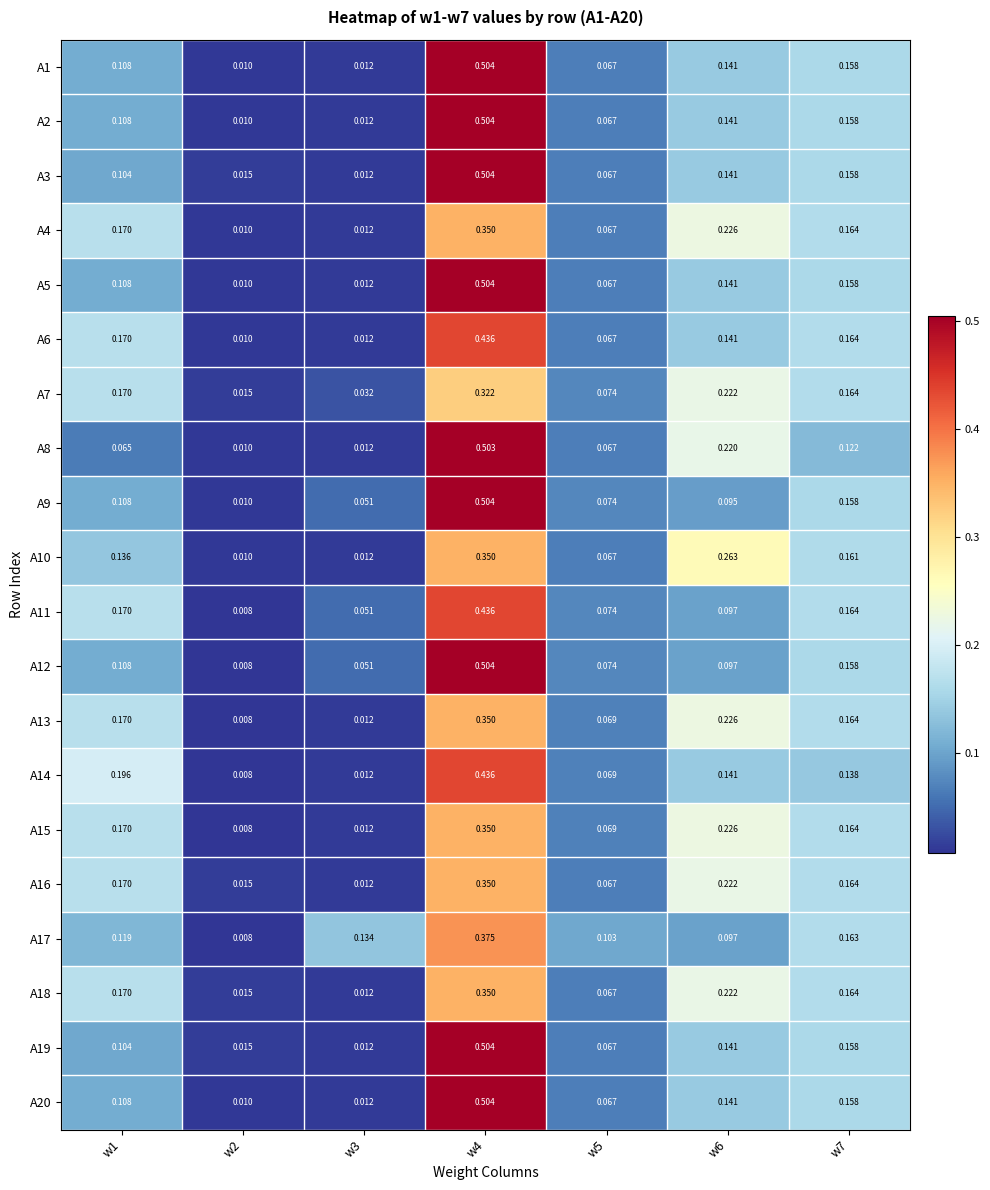

What is the total value across all series at w6?

3.3